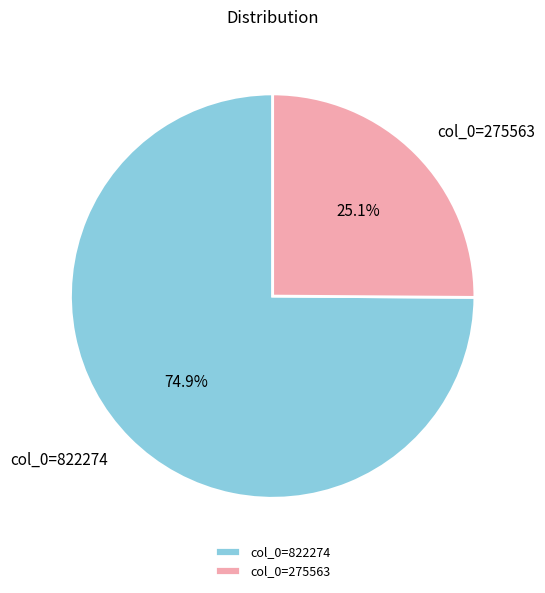

Count the number of slices in the pie.

2